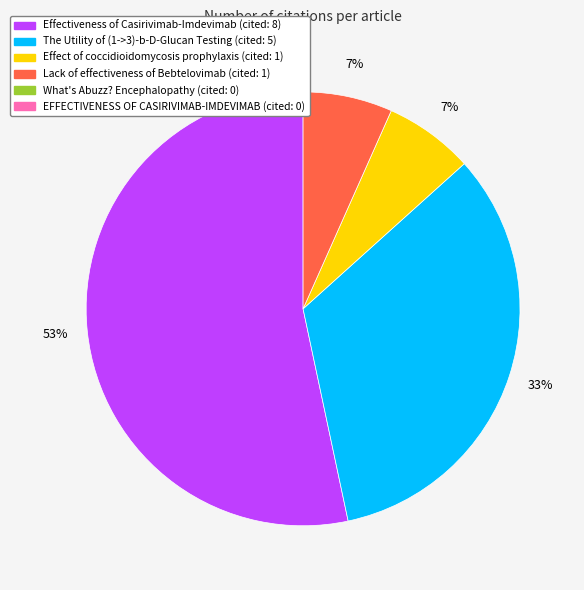

Is there a majority slice in this chart?

Yes